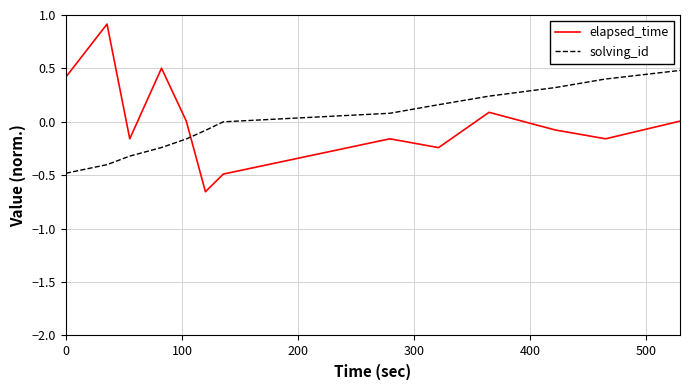

What is the maximum value shown in the chart?

0.9